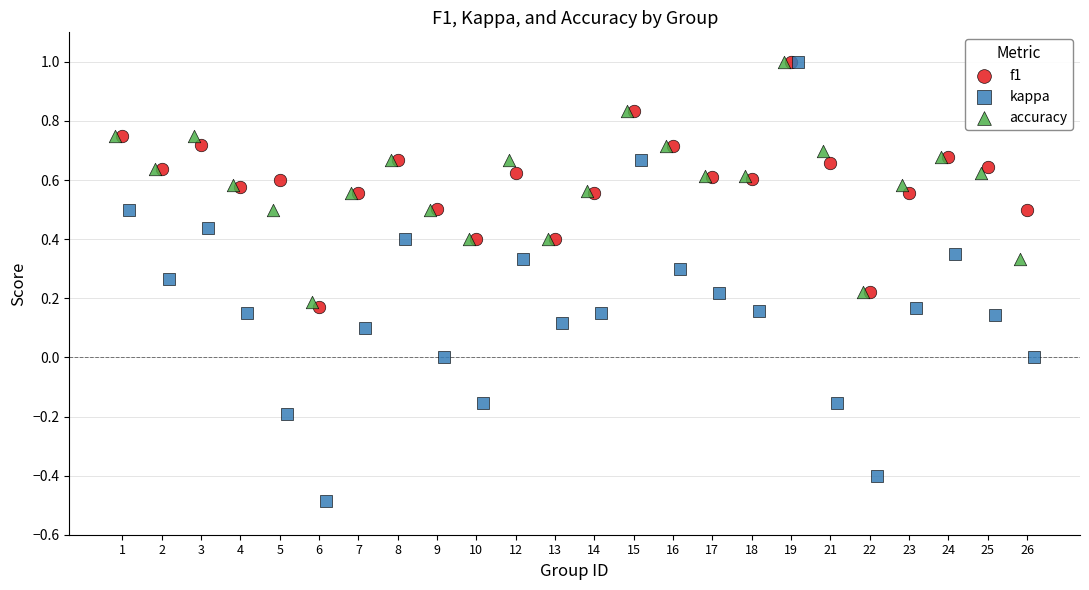

Which series contains the lowest Y value?

kappa